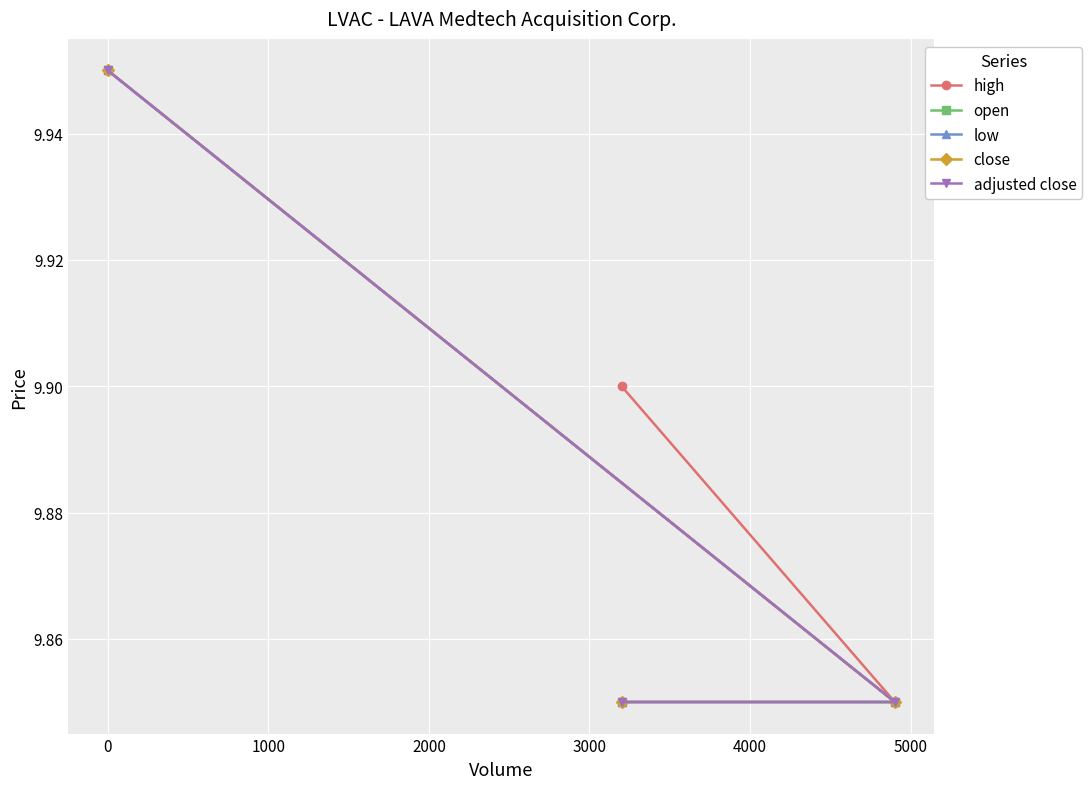

What are all the series names shown in the legend?

high, open, low, close, adjusted close